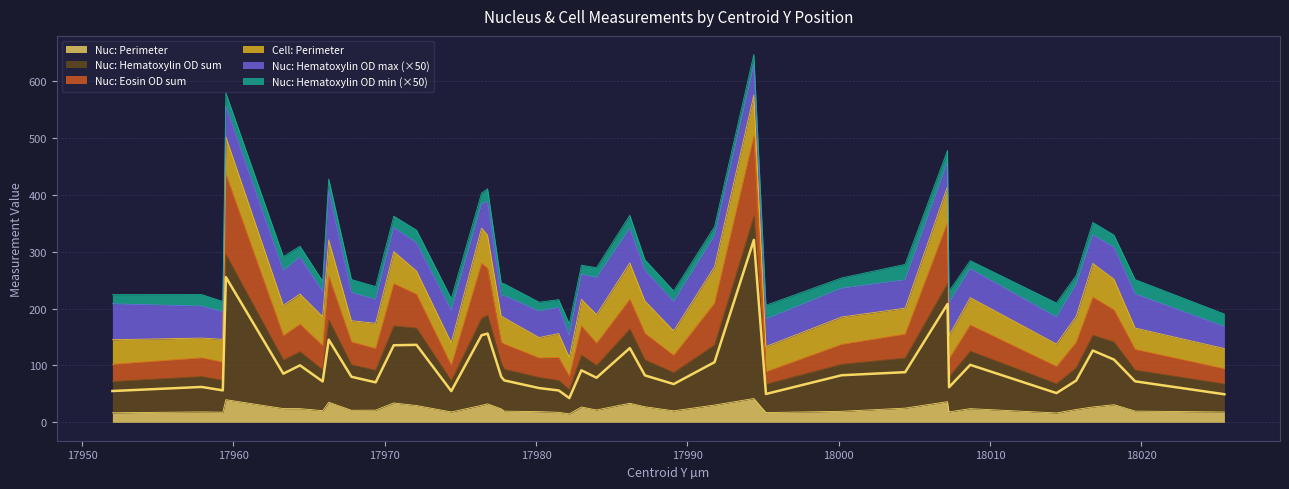

At which label does Nucleus: Perimeter first exceed 23?

17959.5